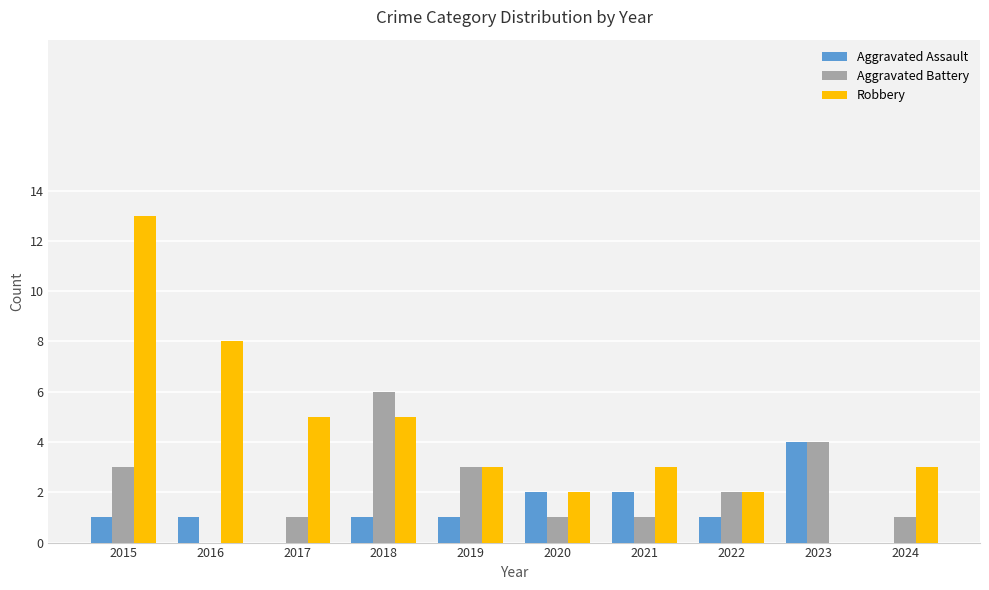

What is the sum of the Aggravated Assault values at 2021 and 2020?

4